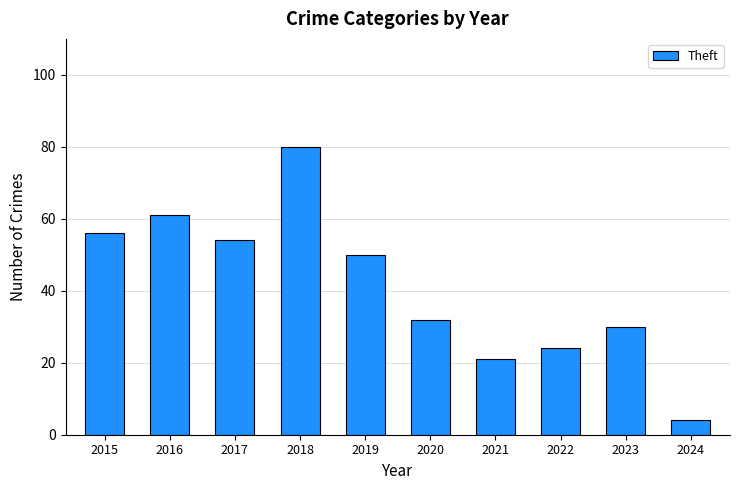

Is it true that the value at 2020 is 32?

True